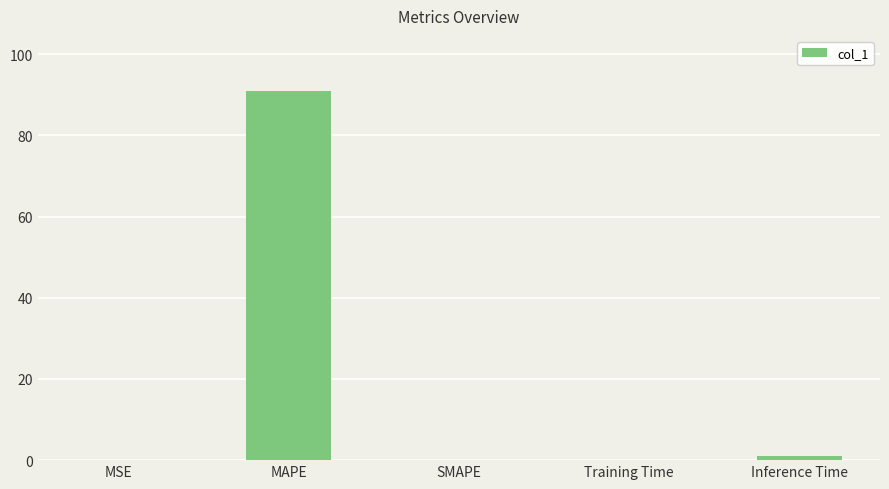

What is the sum of the values at MAPE and SMAPE?

90.9